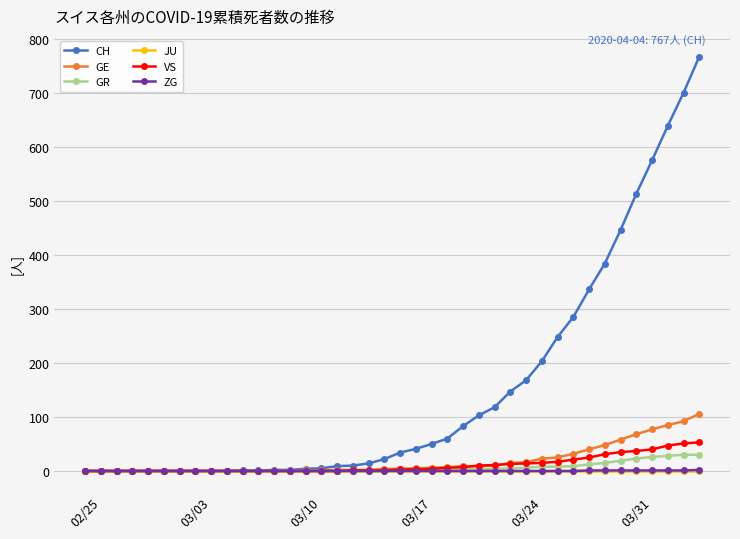

How many data points does each series have?

40